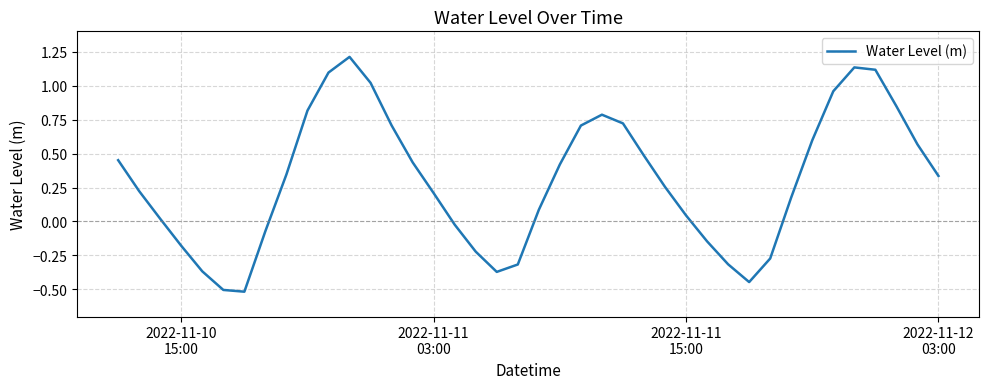

What is the smallest value displayed?

-0.5